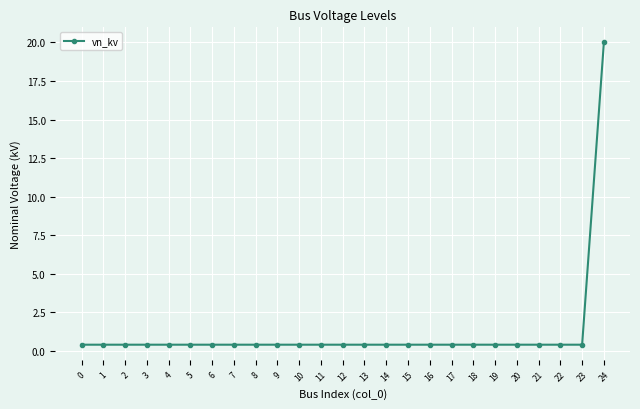

What is the difference between the maximum and minimum values?

19.6